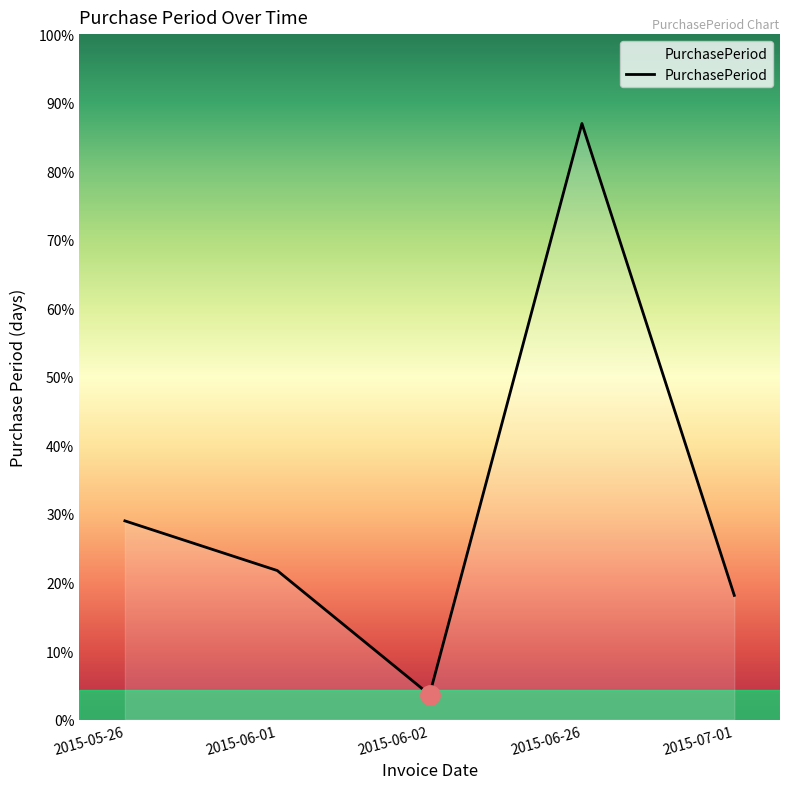

Does the chart display data point markers on the line(s)?

No